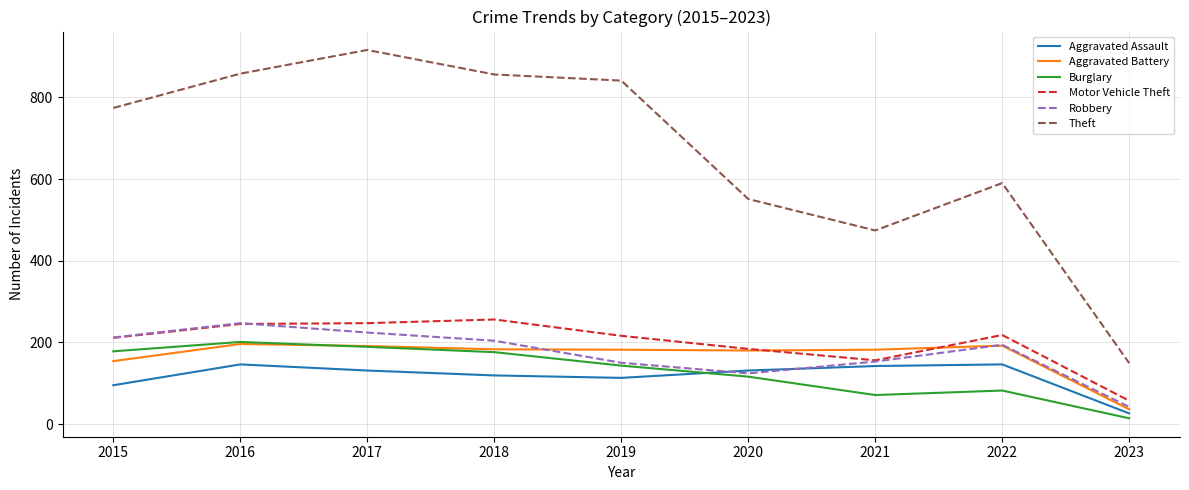

What is the spread (max minus min) of values at 2021?

403